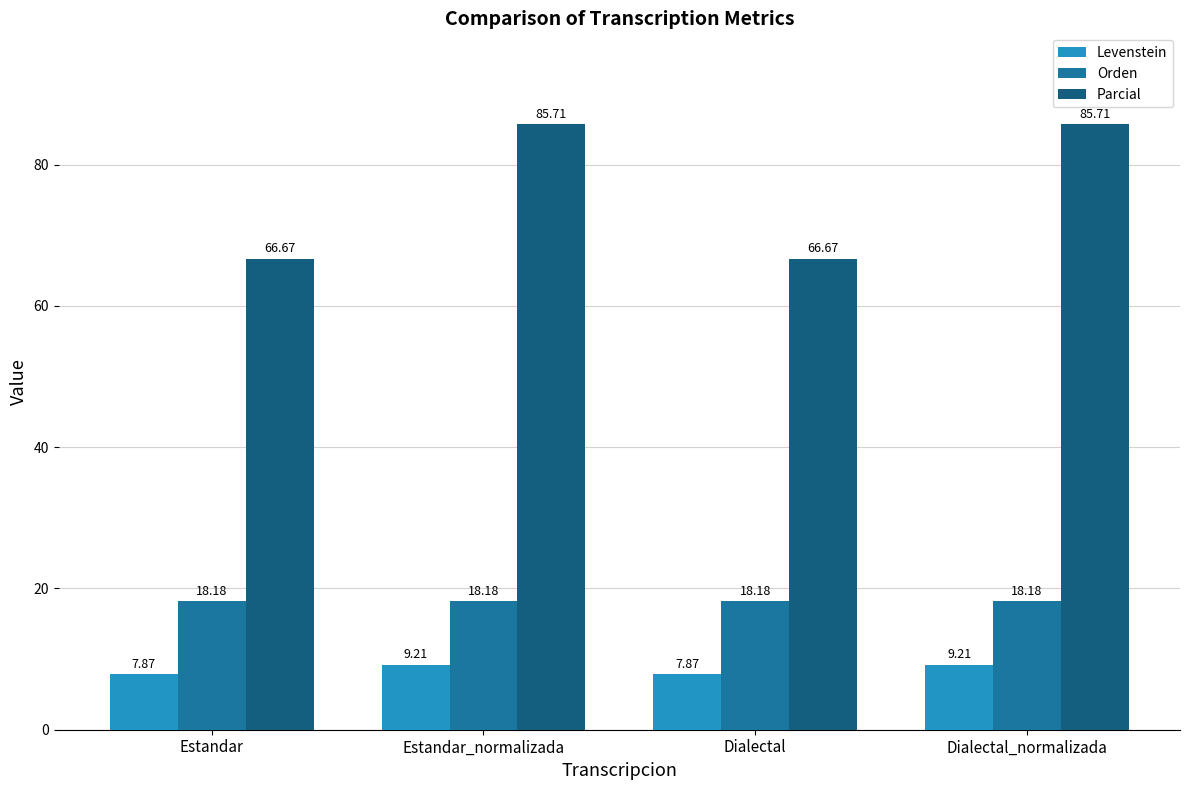

How many bars are there in each group?

3